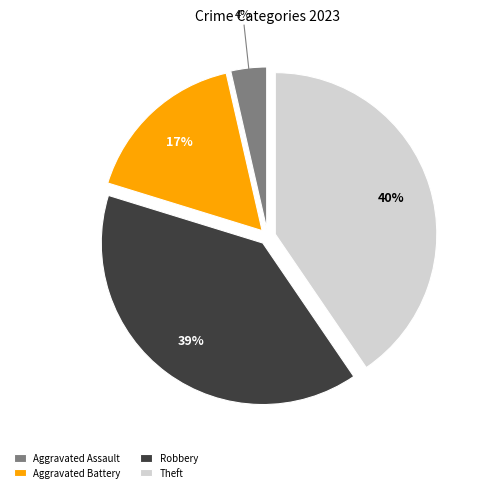

Rank the categories by value from lowest to highest.

Aggravated Assault, Aggravated Battery, Robbery, Theft